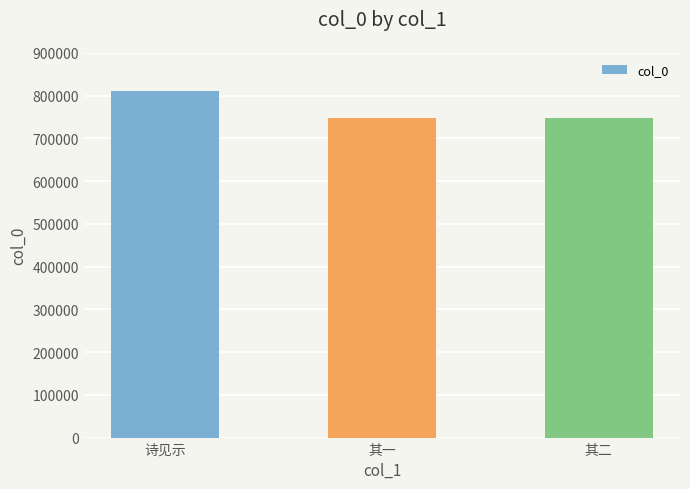

The chart shows a value of 811601 at 诗见示. True or false?

True